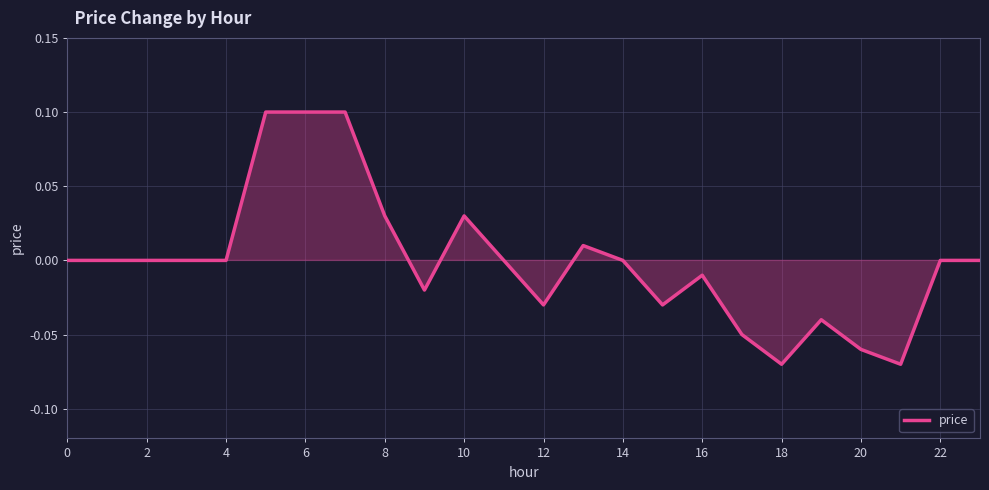

How many lines are shown in the chart?

1